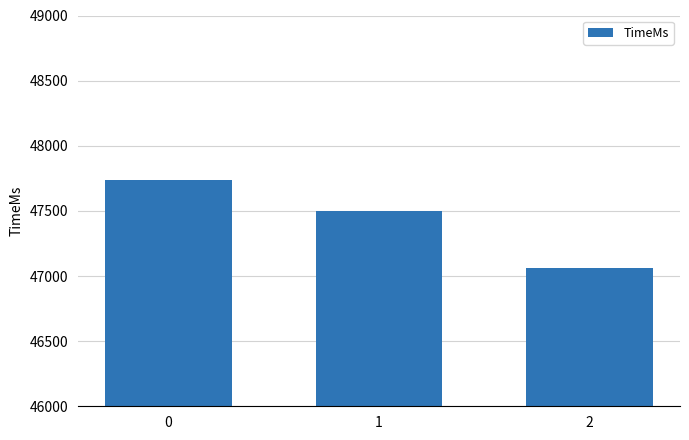

How many values are below 47496?

1